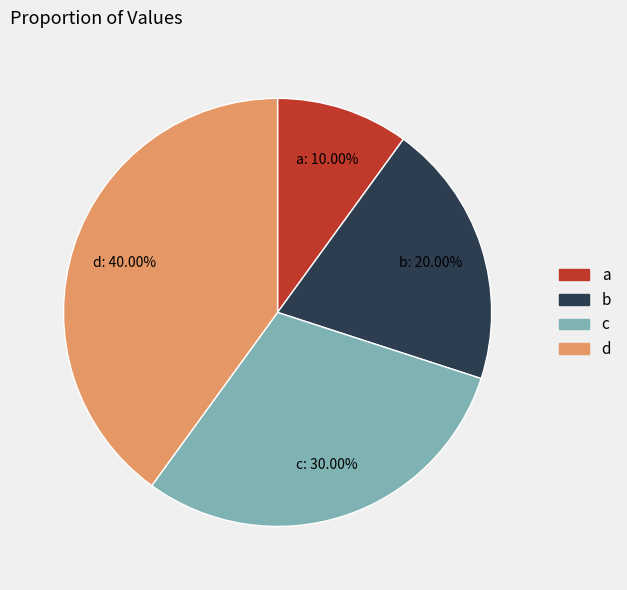

True or false: d accounts for 28% of the total.

False